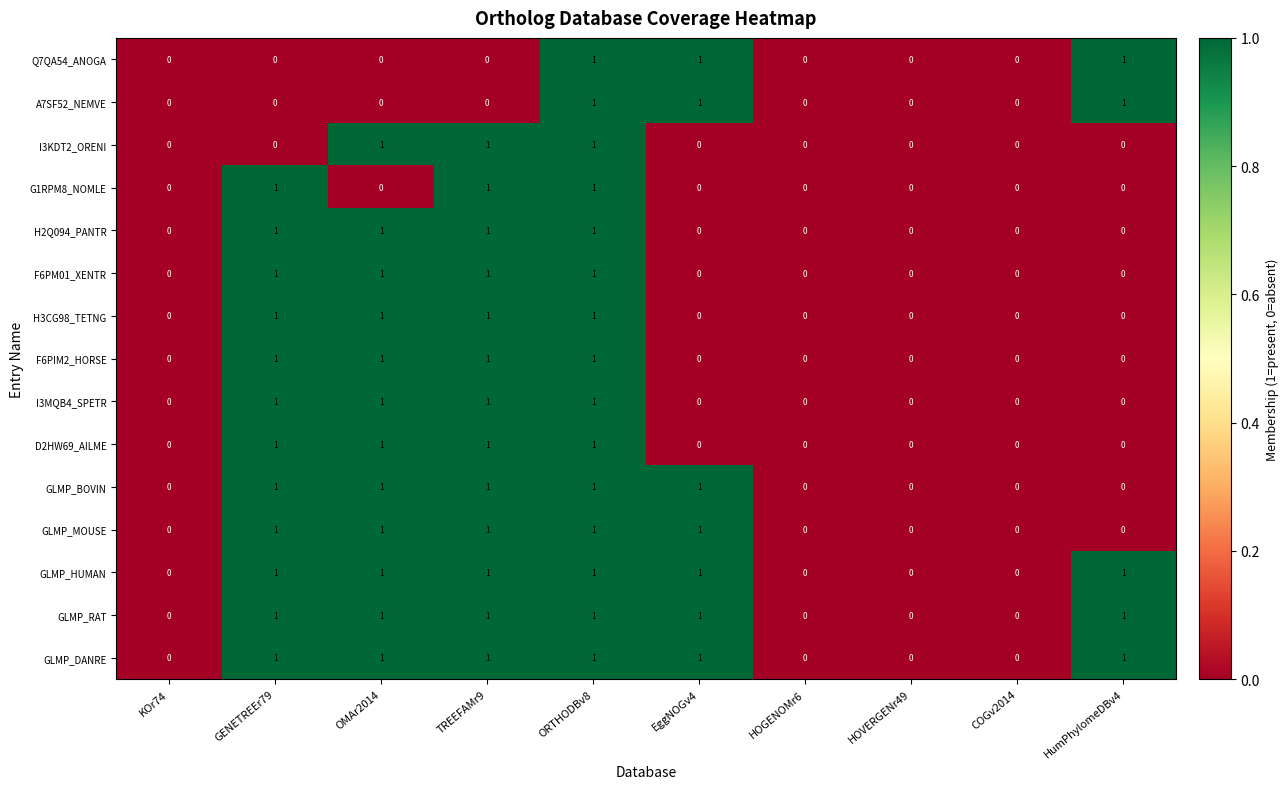

Is the value of I3KDT2_ORENI at ORTHODBv8 greater than the value of D2HW69_AILME at EggNOGv4?

Yes